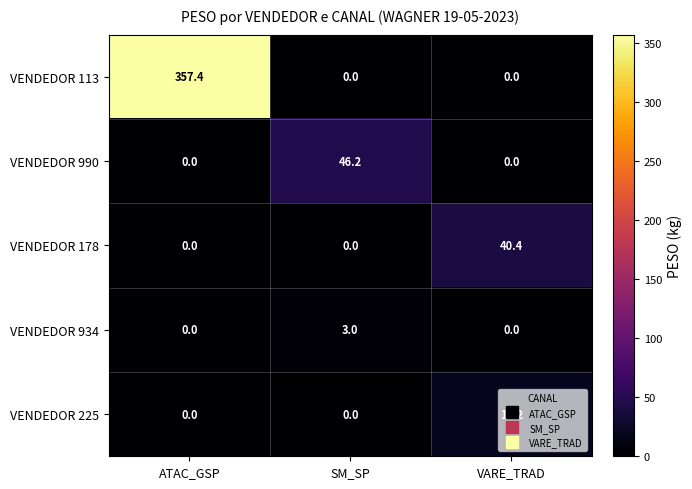

What is the difference between the highest and lowest values at ATAC_GSP?

357.4